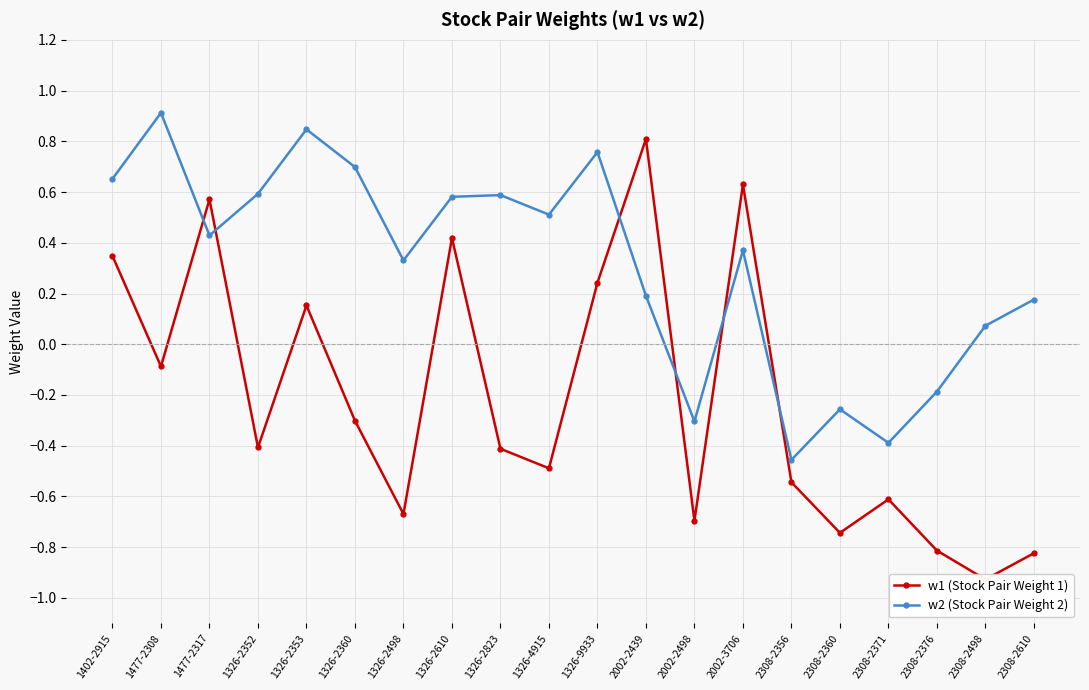

List the series in order of their overall mean, highest first.

w2 (Stock Pair Weight 2), w1 (Stock Pair Weight 1)